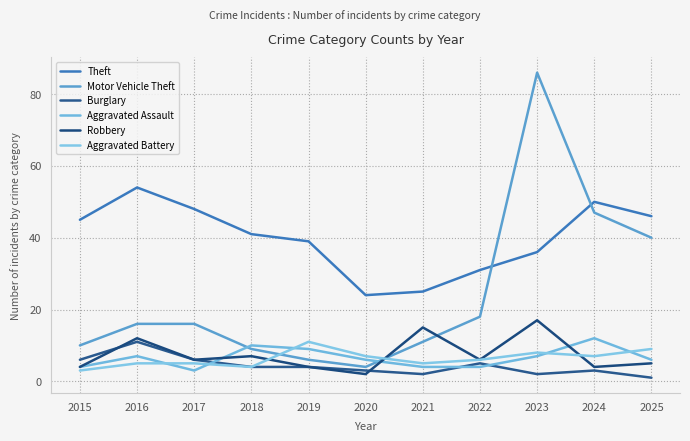

How many lines are shown in the chart?

6